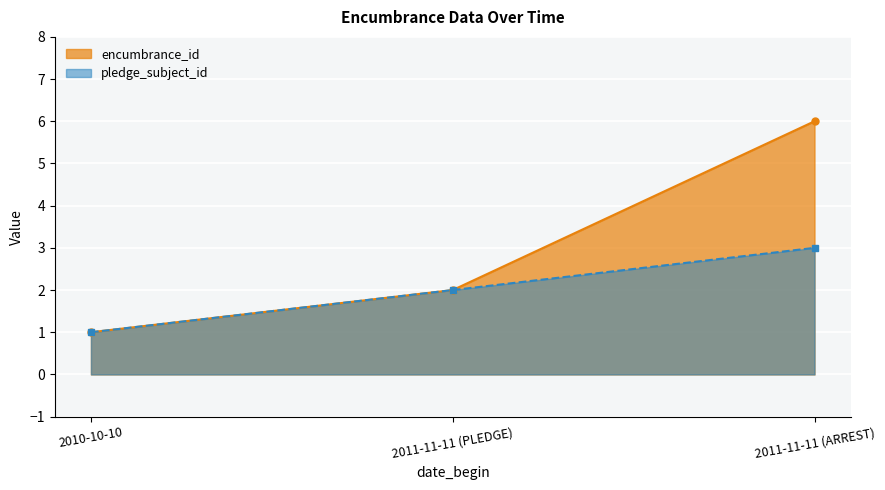

Which category has the highest value across all series?

2011-11-11 (ARREST)